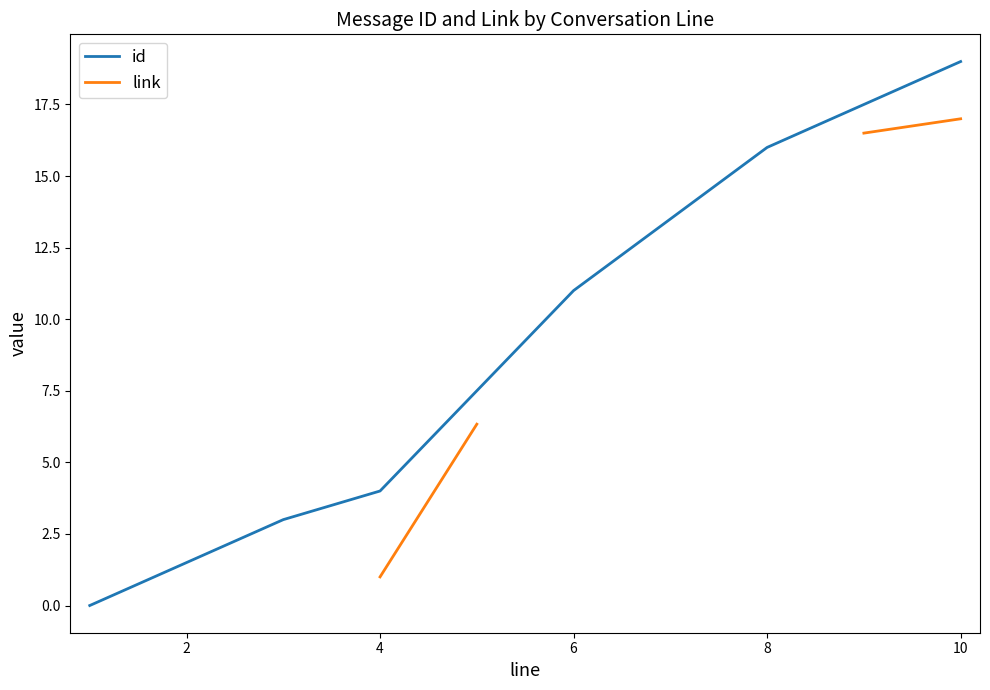

The id series shows 11.0 at 6. True or false?

True